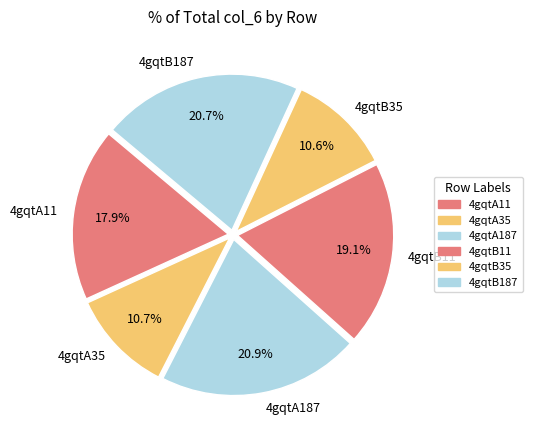

How many segments does this pie chart have?

6